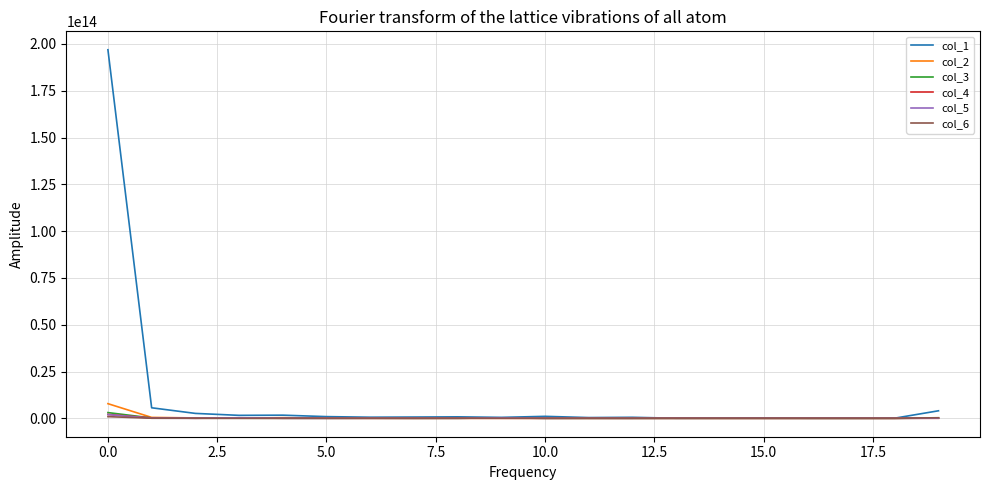

What are all the series names shown in the legend?

col_1, col_2, col_3, col_4, col_5, col_6